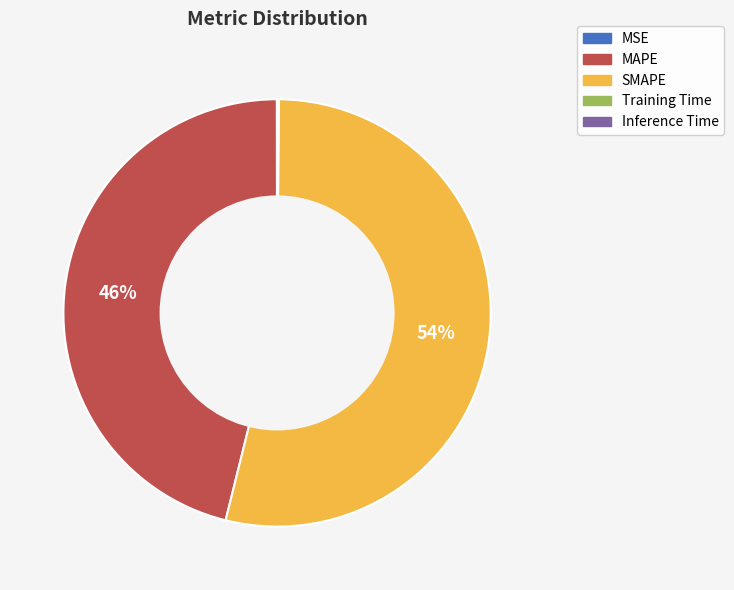

Which category has the biggest portion of the pie?

SMAPE